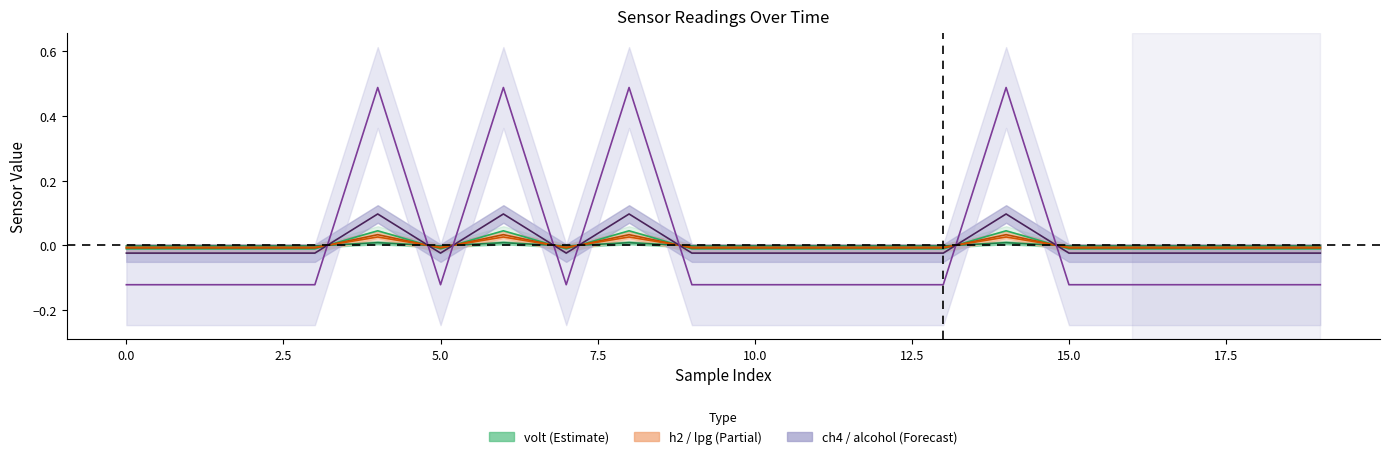

Does the chart have visible grid lines?

No